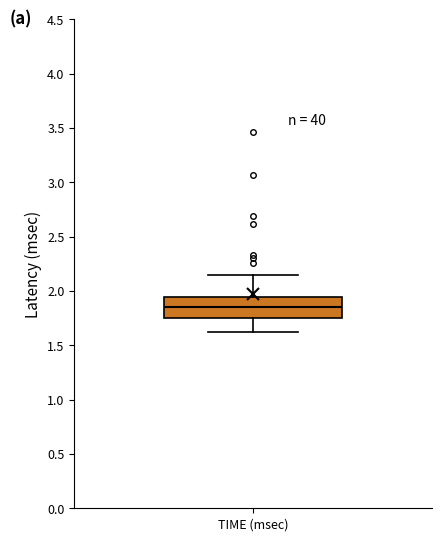

Where does the median line of the box for TIME (msec) sit on the y-axis? The values are not printed on the chart, so give them approximately, as read against the axis.

1.85